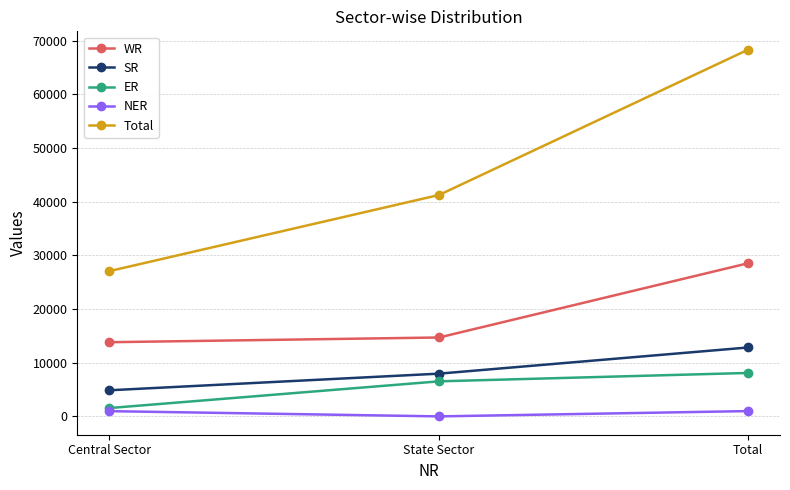

How many values in the WR series are below 14703?

1